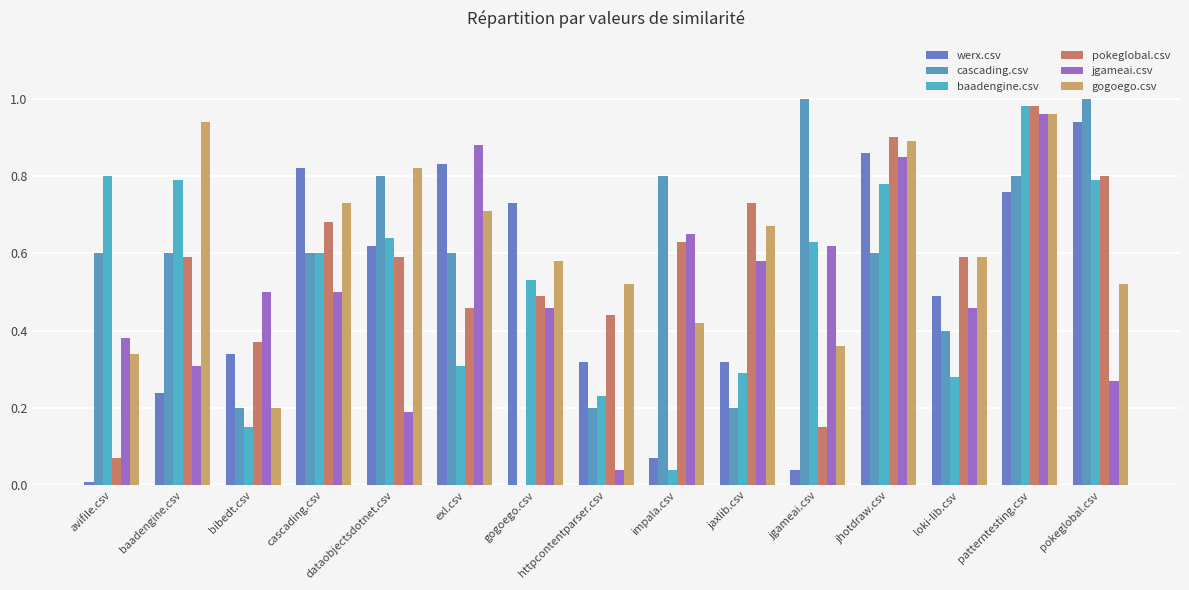

How many series are shown in this chart?

6